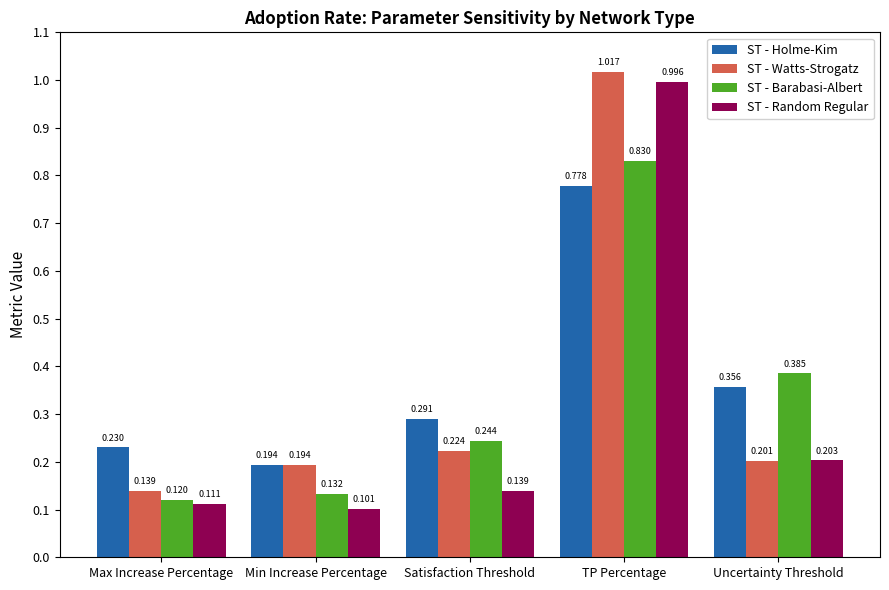

Which series has the largest range (max minus min)?

ST - Random Regular